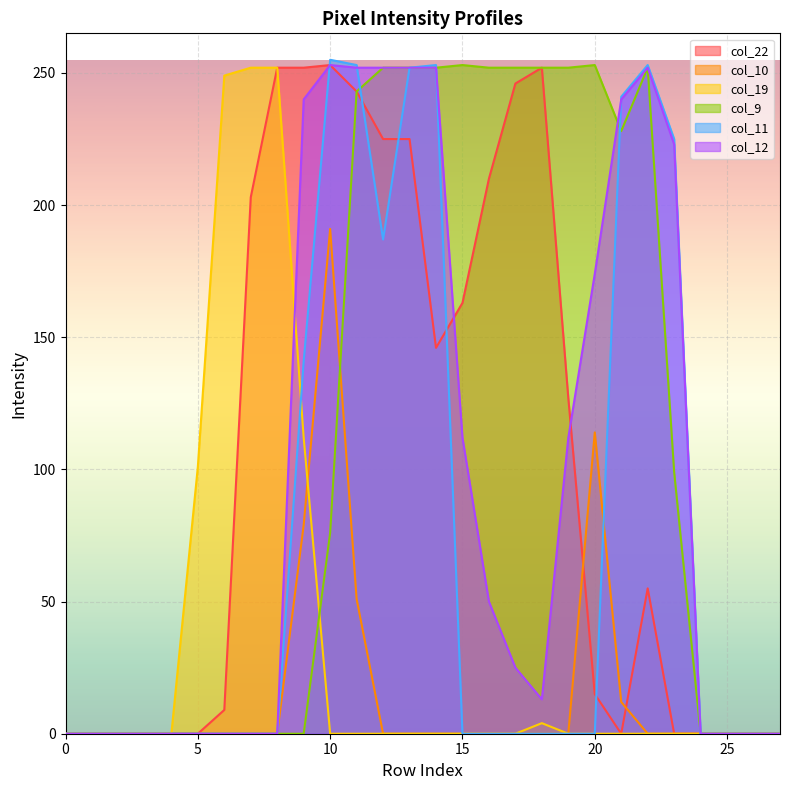

Is the value of col_19 at 14 greater than the value of col_12 at 12?

No